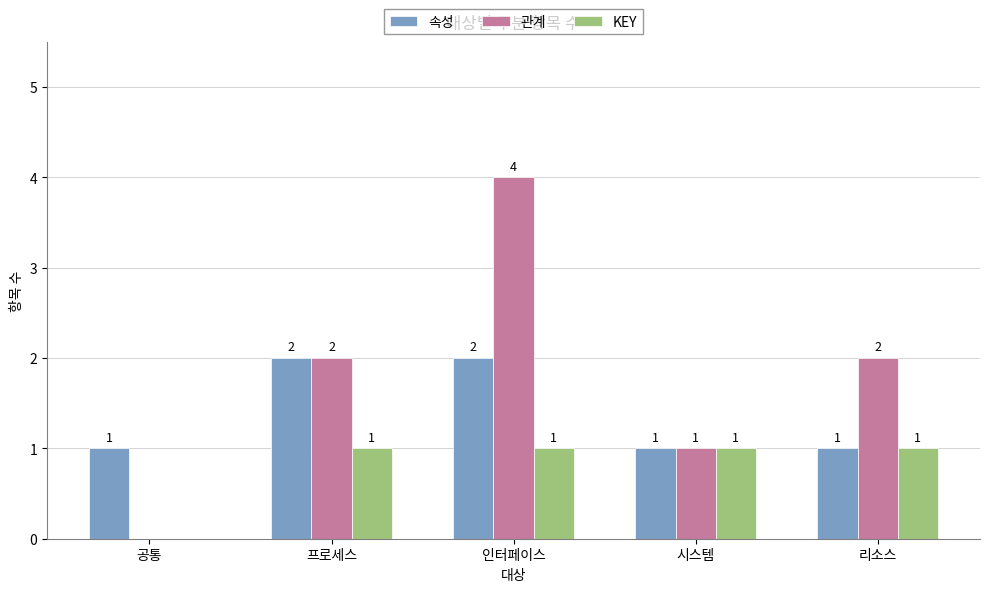

What is the highest value of the 관계 series?

4